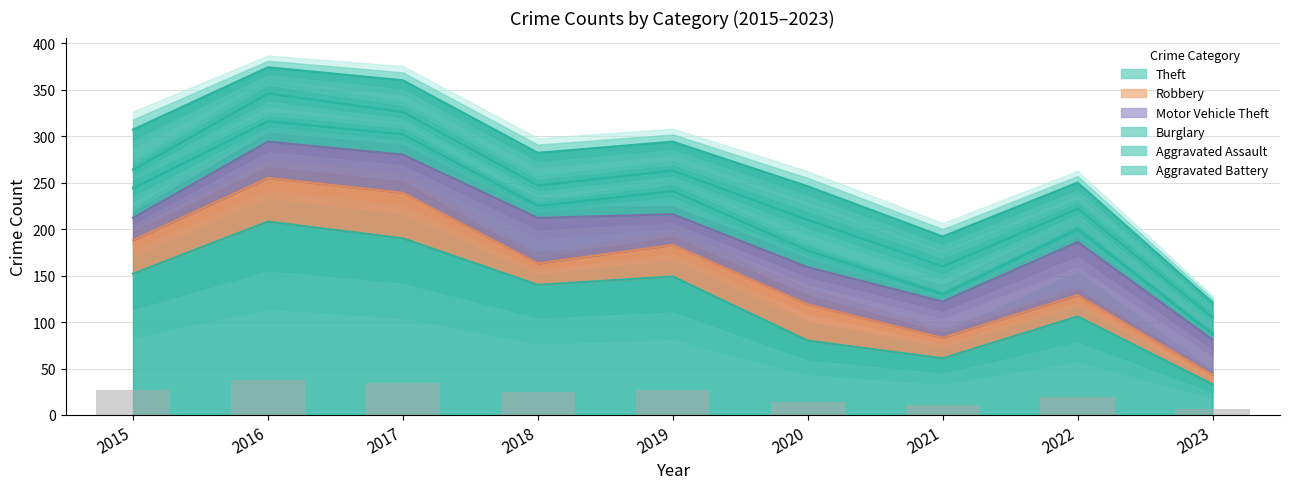

What are all the series names shown in the legend?

Theft, Robbery, Motor Vehicle Theft, Burglary, Aggravated Assault, Aggravated Battery